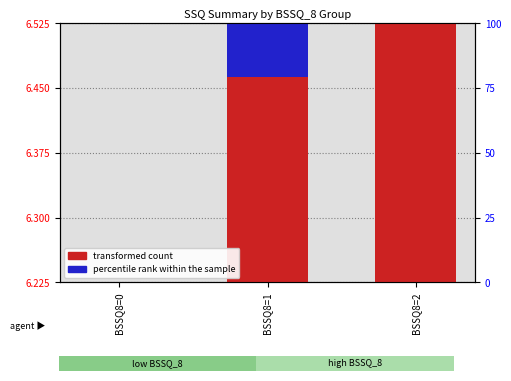

How many distinct data groups are displayed?

2